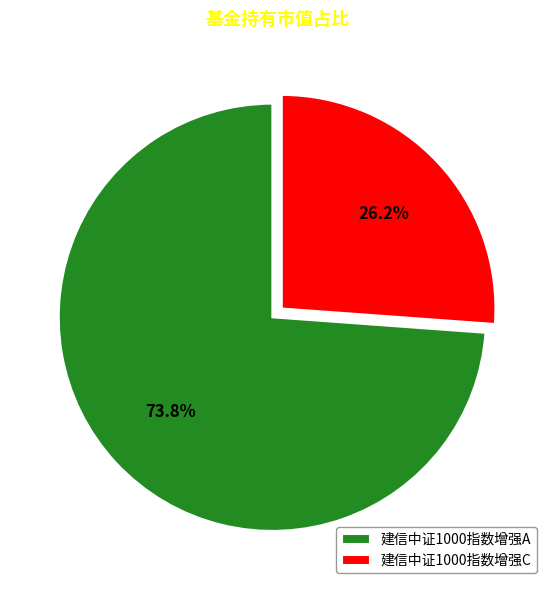

Rank the categories by value from lowest to highest.

建信中证1000指数增强C, 建信中证1000指数增强A